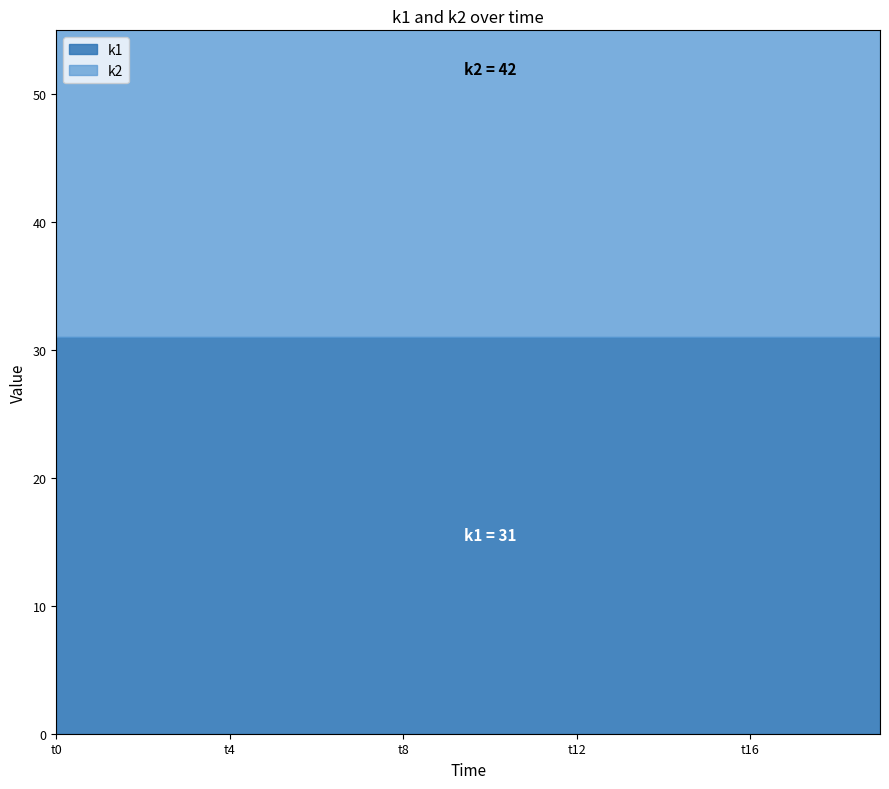

List the series in order of their peak value, highest first.

k2, k1